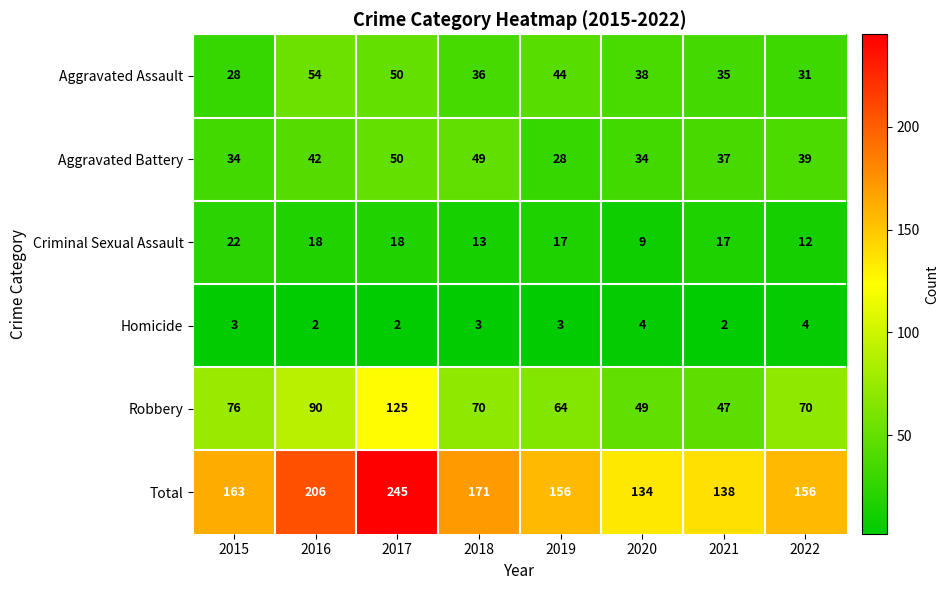

What is the sum of all Aggravated Battery values?

313